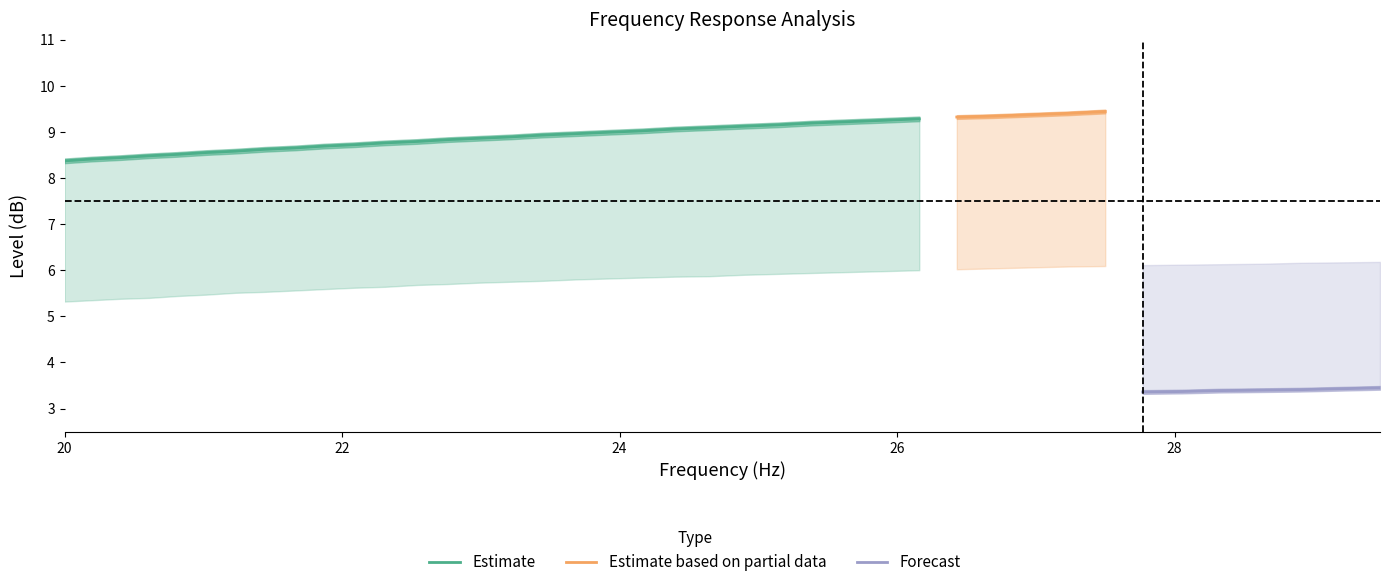

Is this an area chart (filled region under the line)?

No